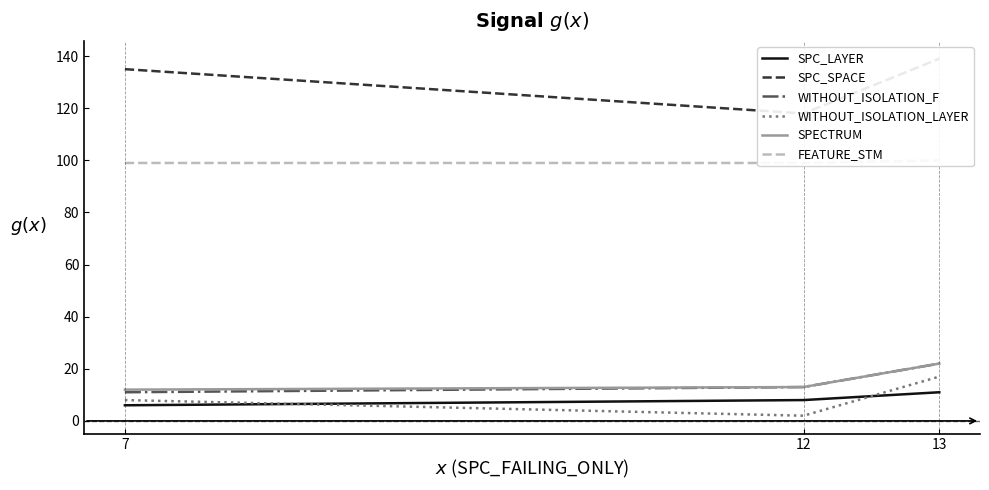

What is the sum of the SPC_LAYER values at 12 and 13?

19